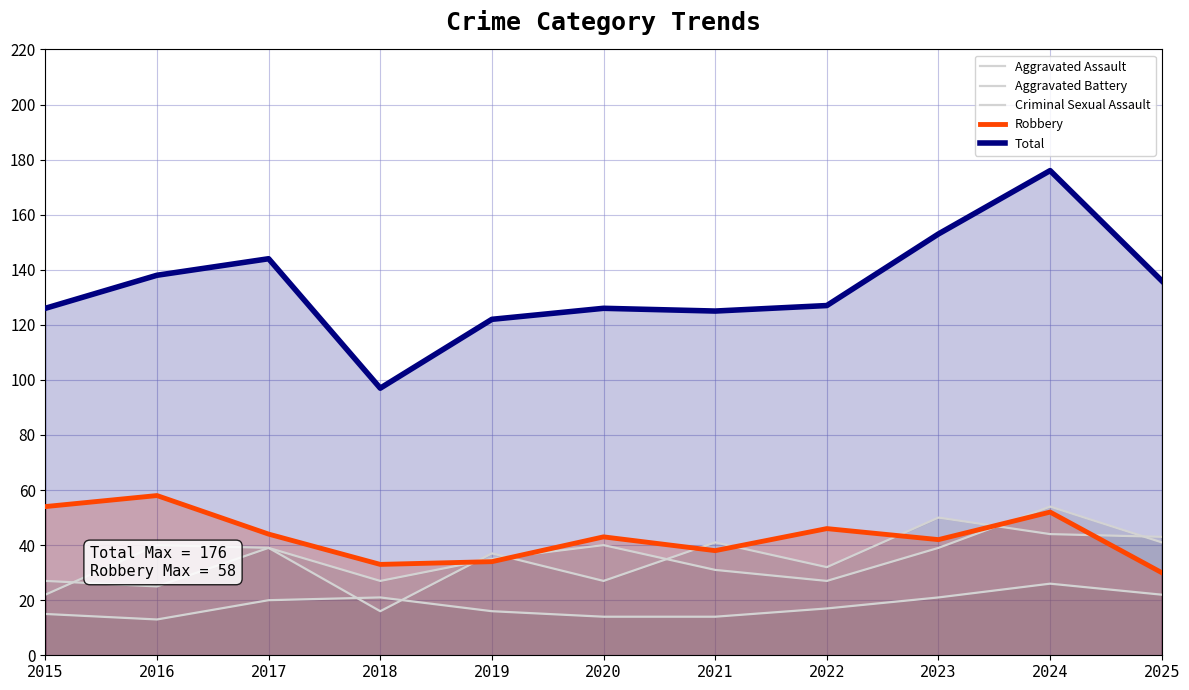

At which label does Aggravated Battery reach its minimum?

2015